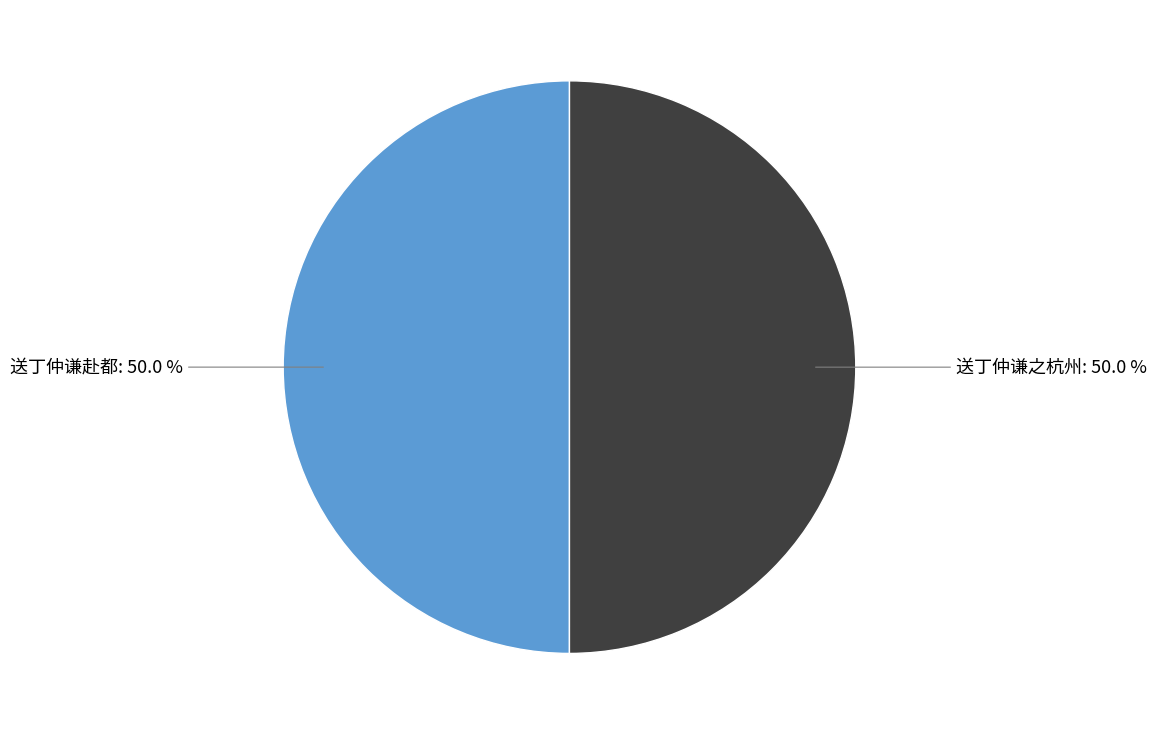

What is the ratio of the value at 送丁仲谦赴都 to the value at 送丁仲谦之杭州?

1.0